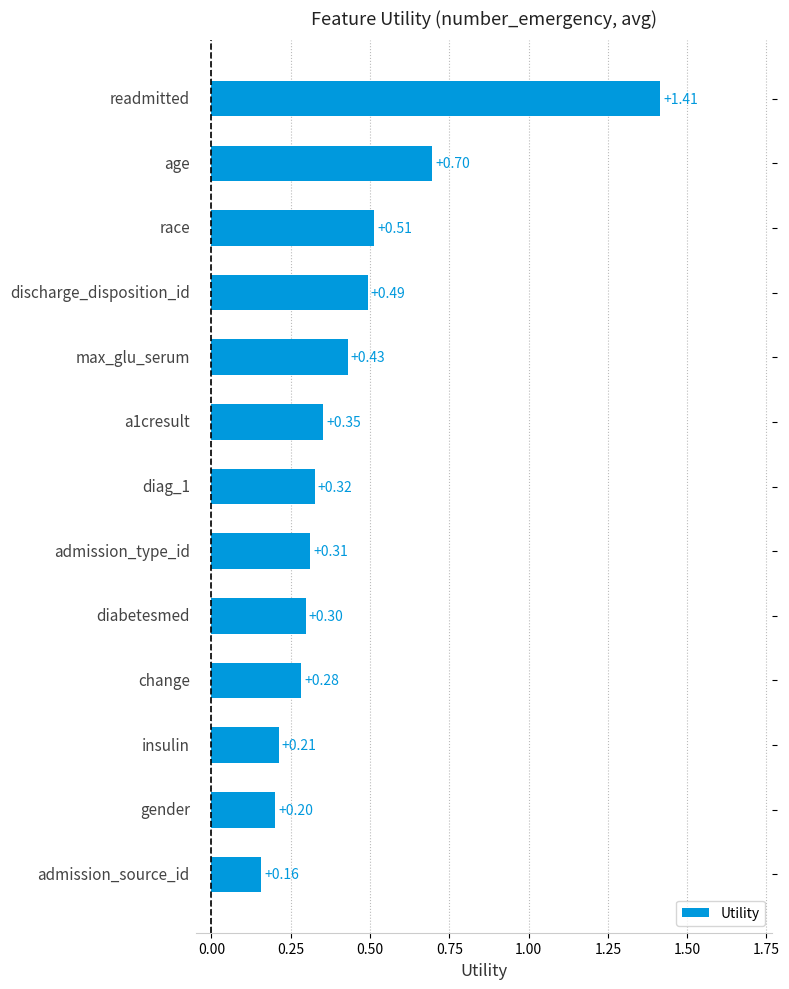

What is the sum of all values?

5.7